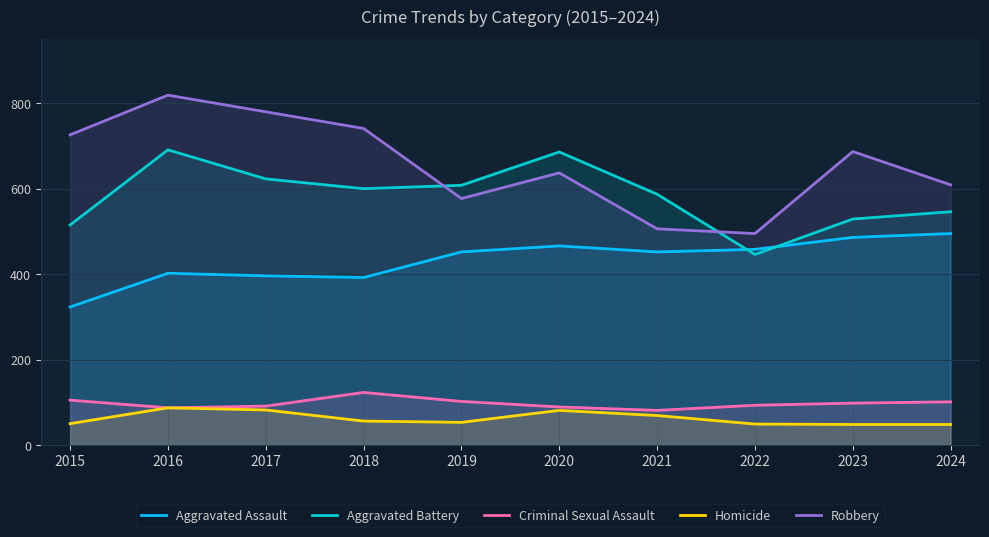

What is the greatest value displayed?

819